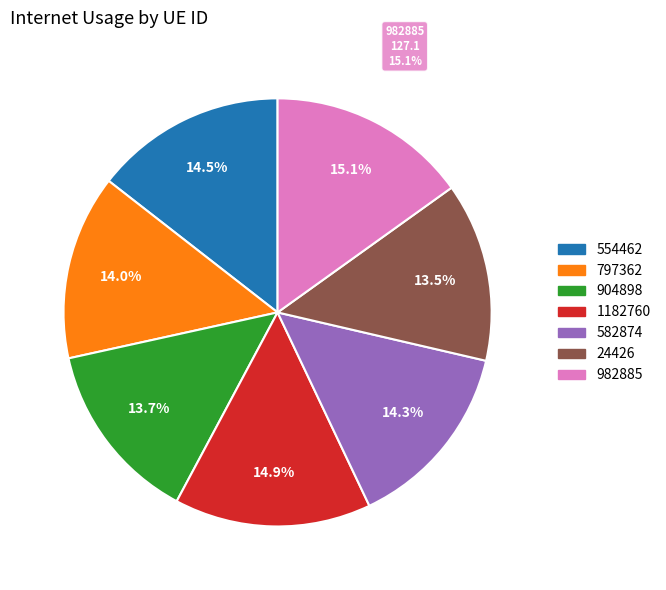

What percentage do 582874 and 1182760 together represent?

29.2%